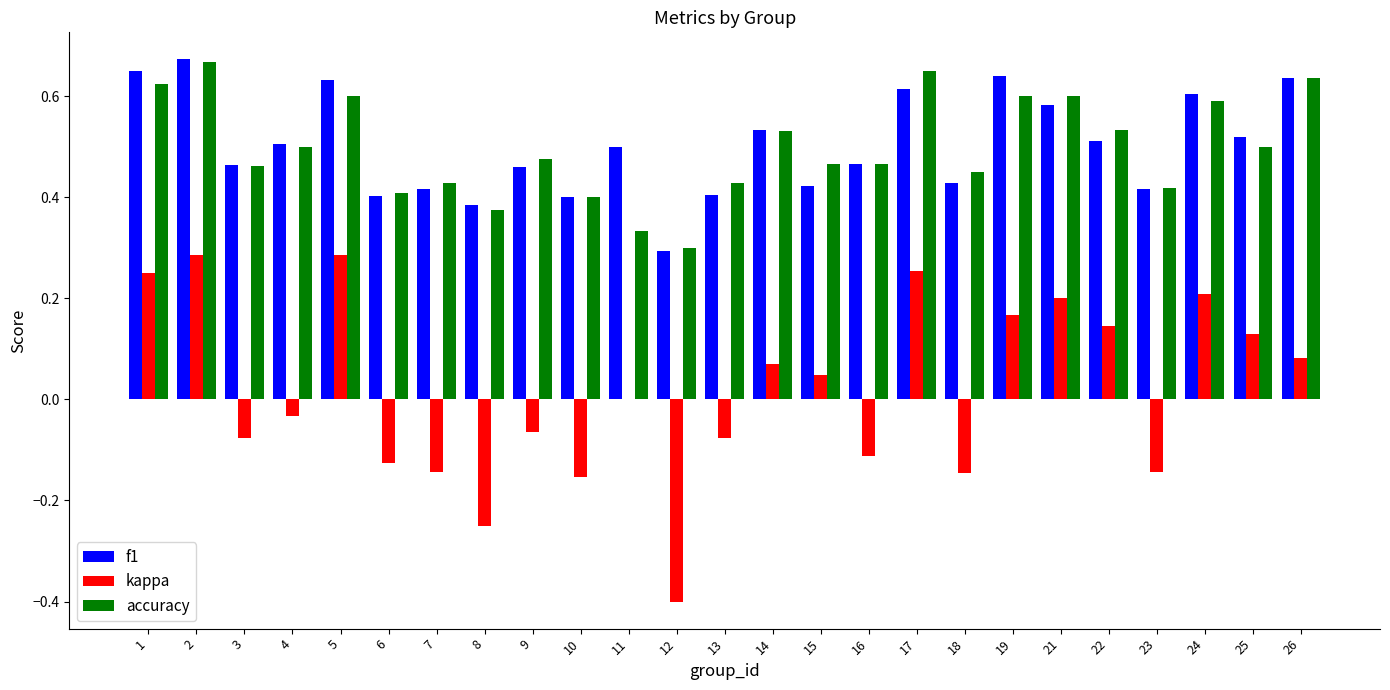

Is the value of f1 at 2 greater than the value of accuracy at 18?

Yes